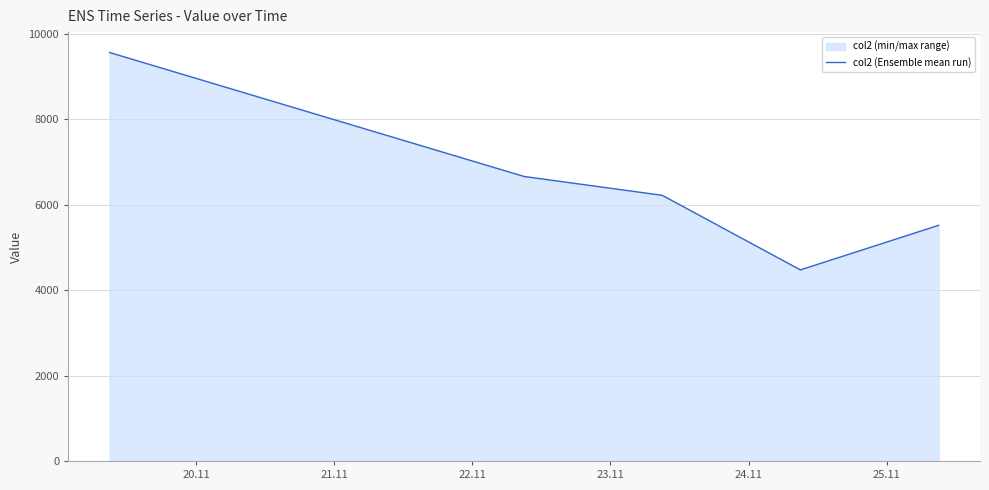

True or false: the data has more than 2 interior local peaks.

False